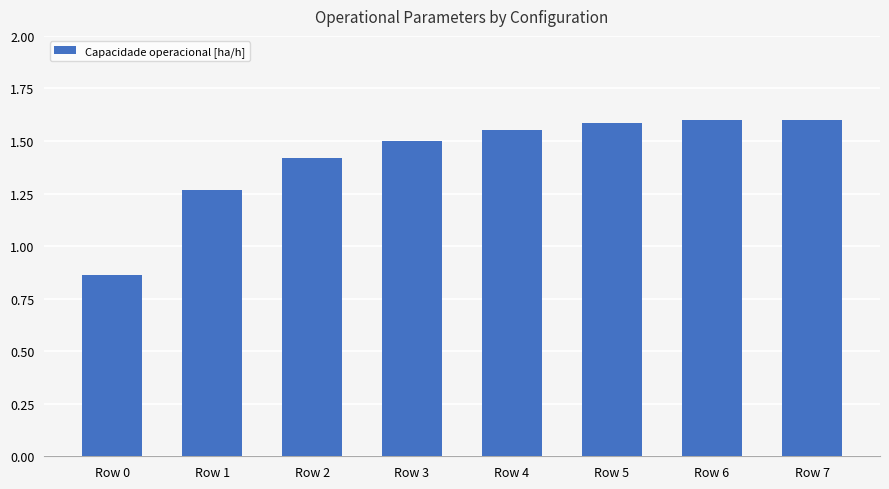

What is the change in value from Row 3 to Row 4?

+0.1